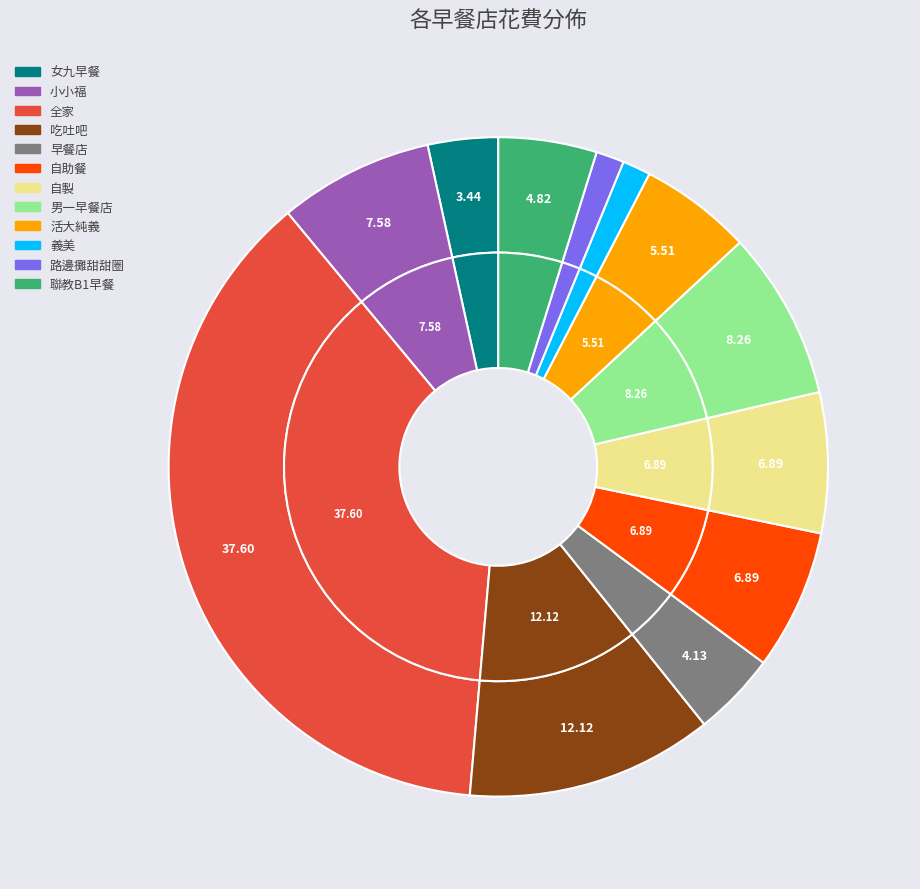

To the nearest percent, what is the average slice percentage?

8%